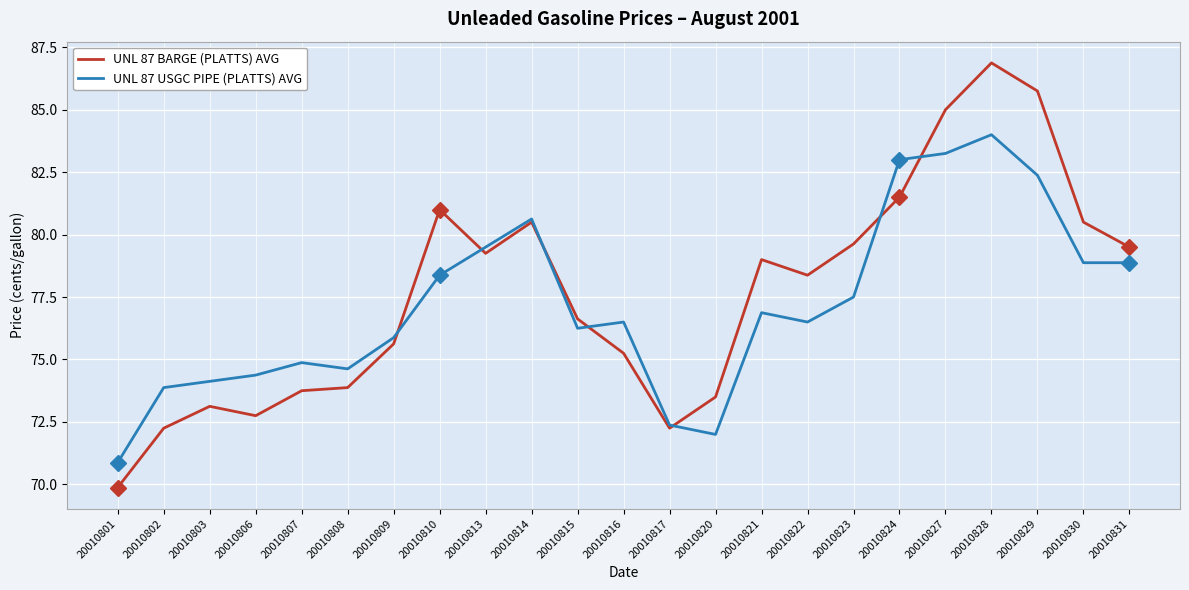

Where is the first local maximum for UNL 87 BARGE (PLATTS) AVG?

20010803